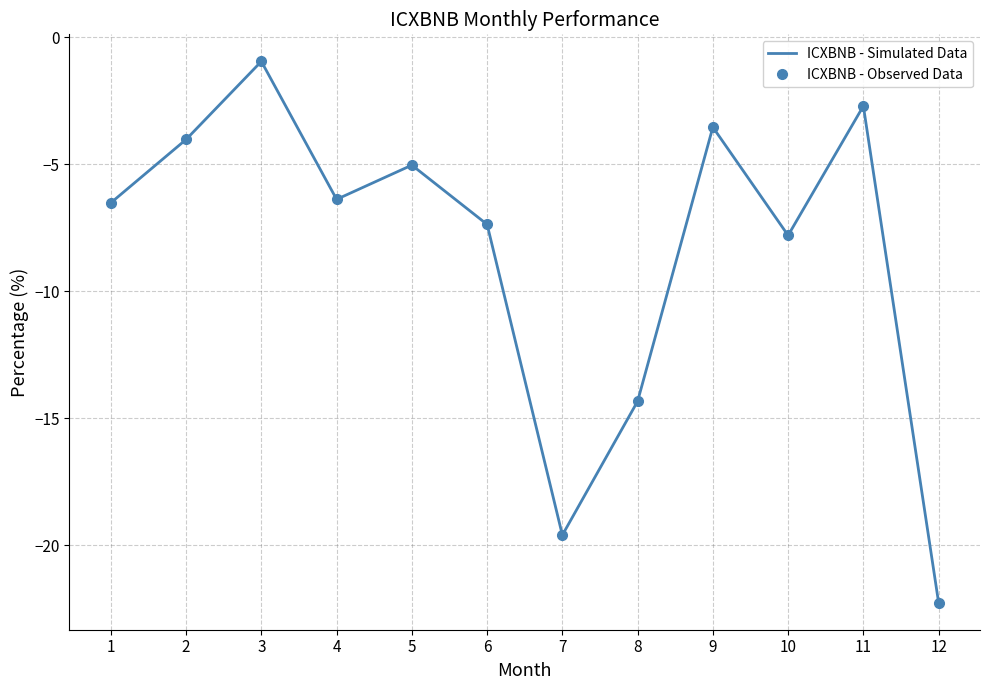

True or false: ICXBNB - Simulated Data and ICXBNB - Observed Data intersect in this chart.

False